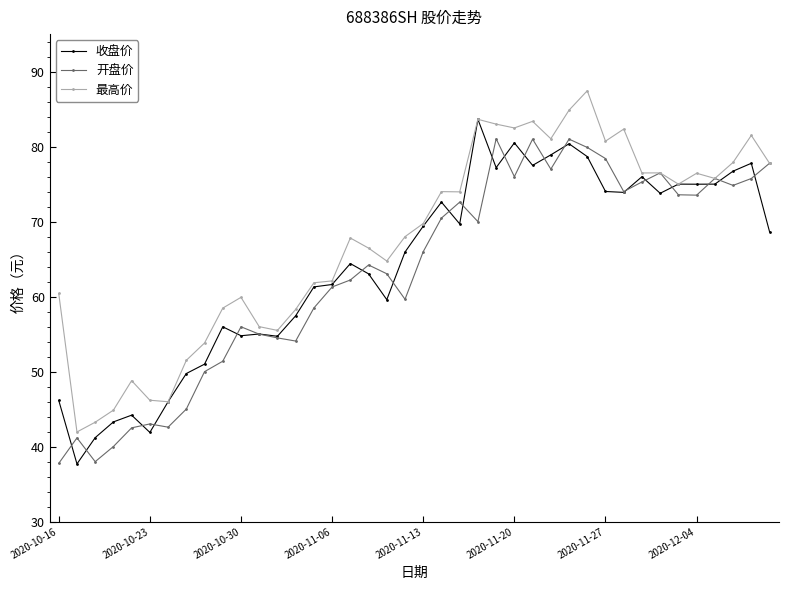

How many data points in 开盘价 are less than 66?

20